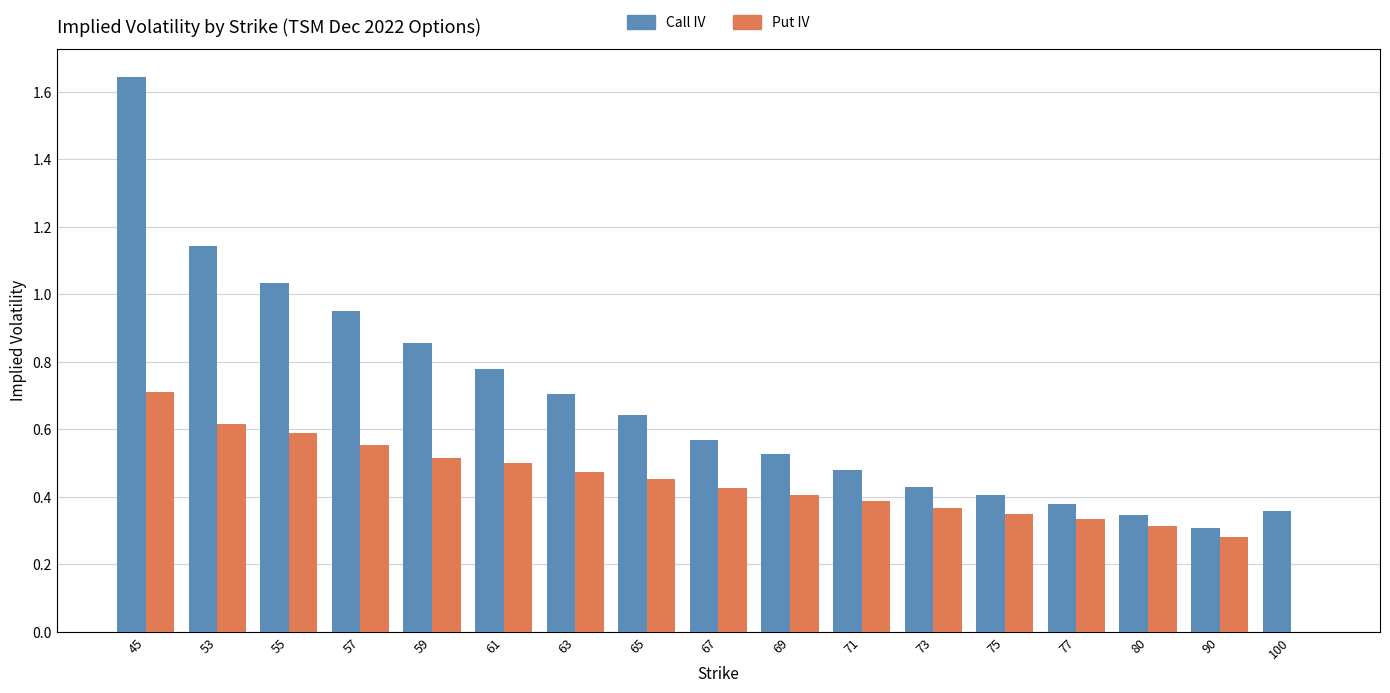

Count the number of data series in this chart.

2